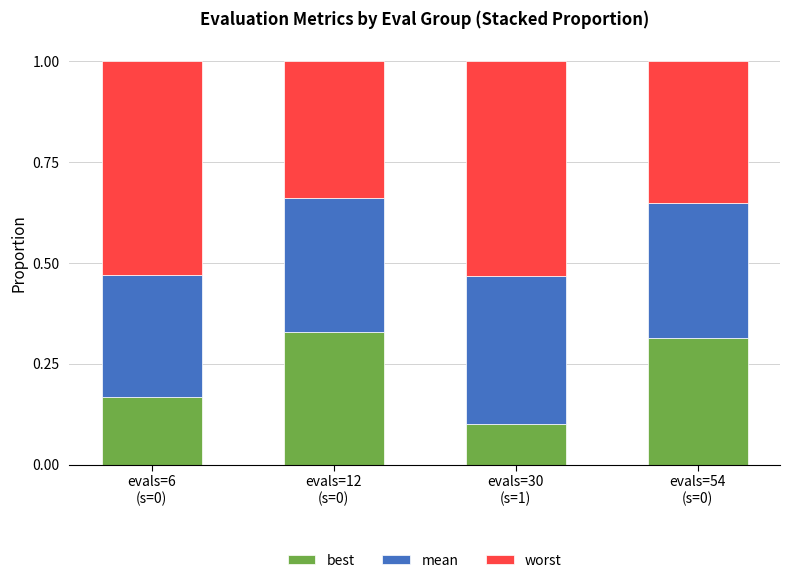

How many best values are between 0 and 1?

4